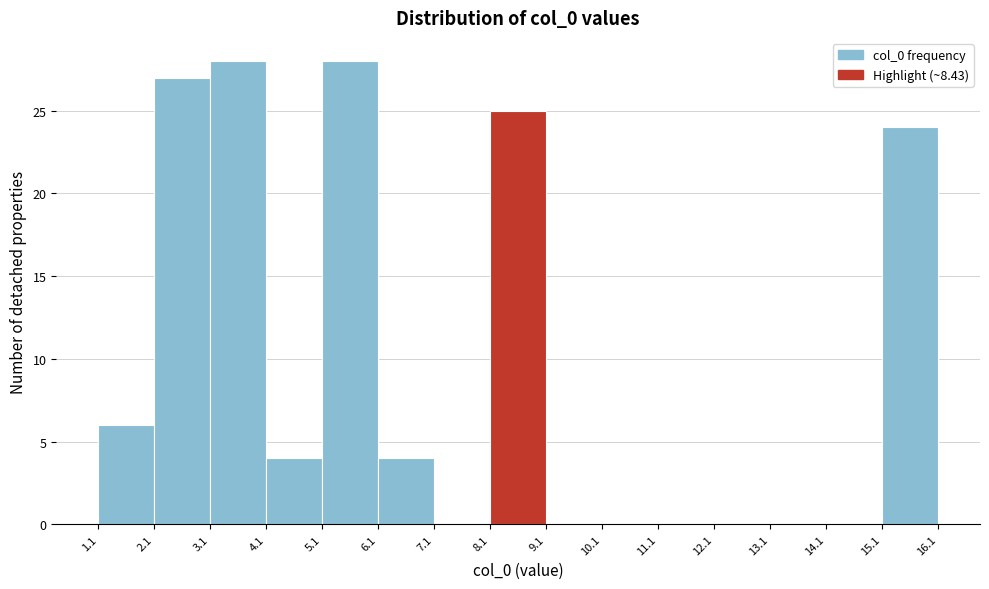

What is the height of the bar covering 15.1 to 16.1 on the x-axis? The values are not printed on the chart, so give them approximately, as read against the axis.

24